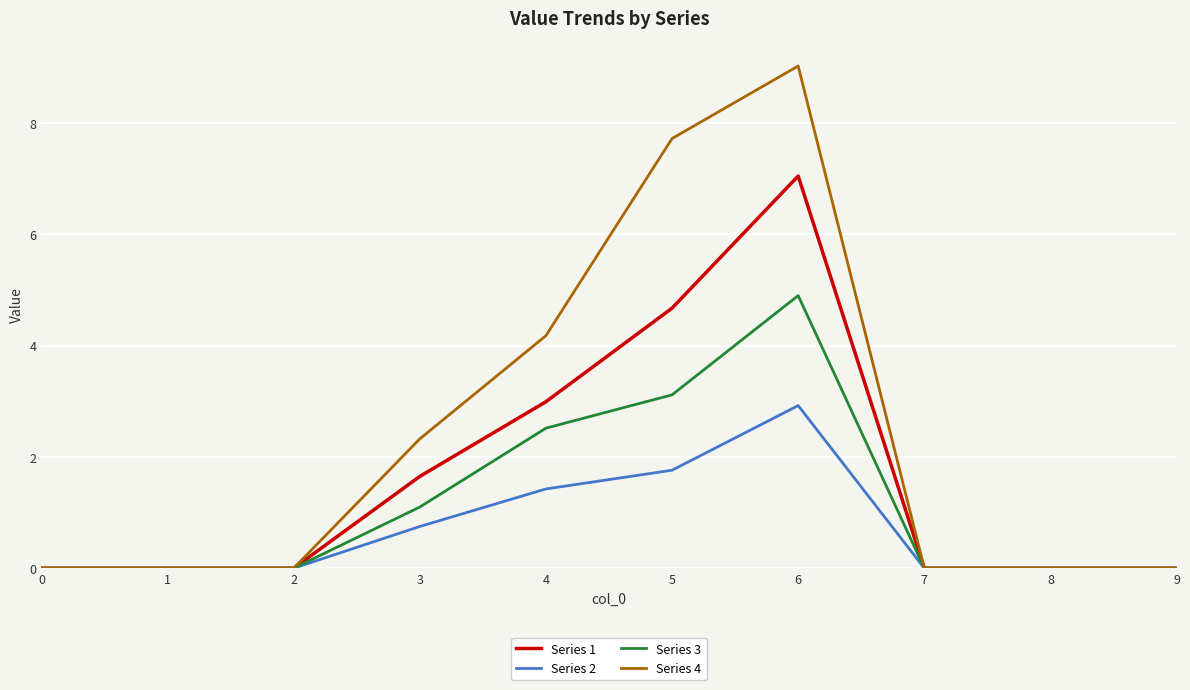

At which category is the sum across all series the highest?

6